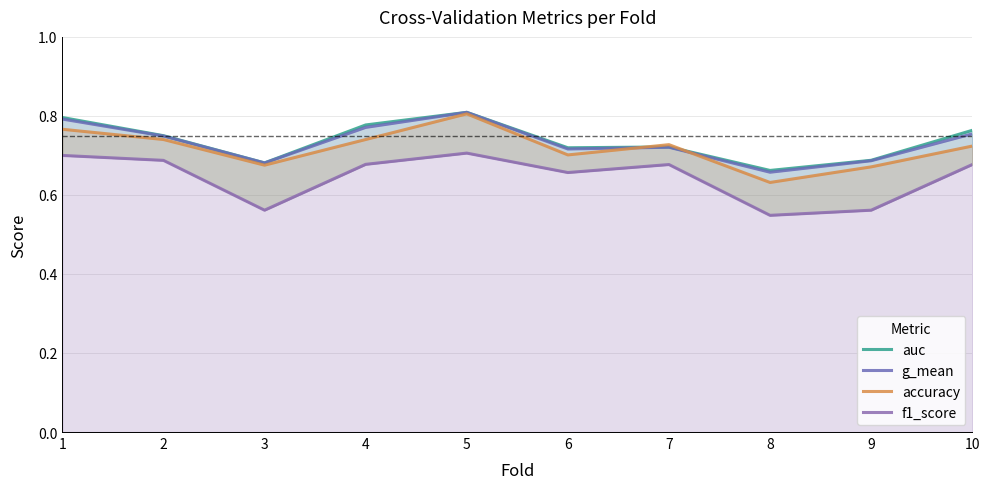

How many lines are shown in the chart?

4